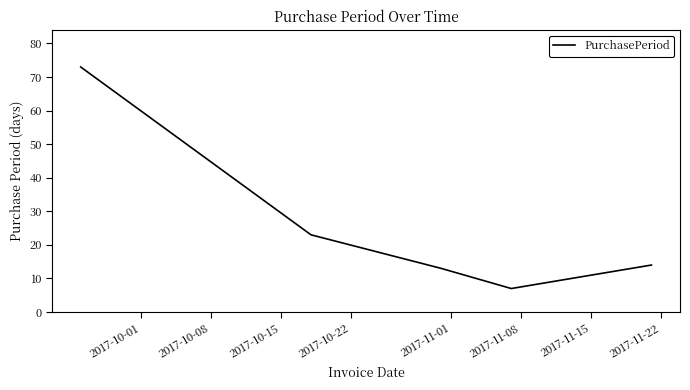

What is the minimum value shown in the chart?

7